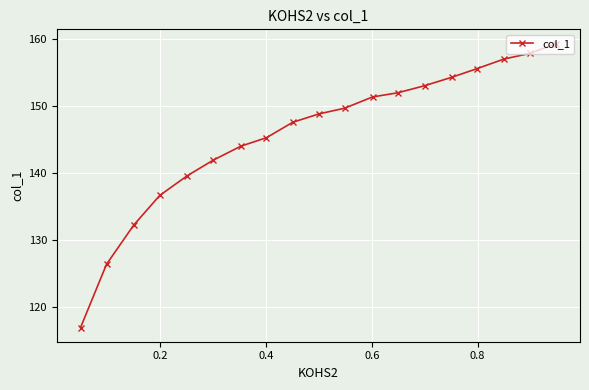

What is the difference between the maximum and minimum values?

42.3